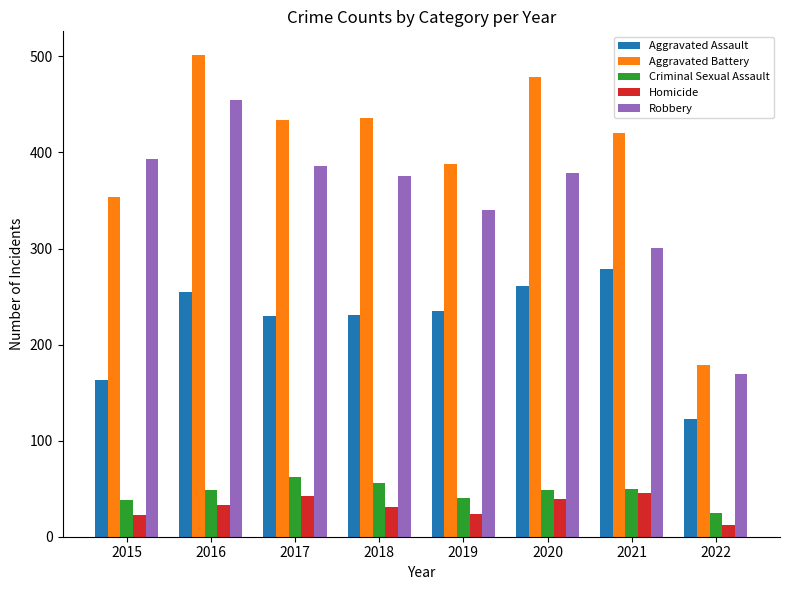

Which series has the widest spread of values?

Aggravated Battery